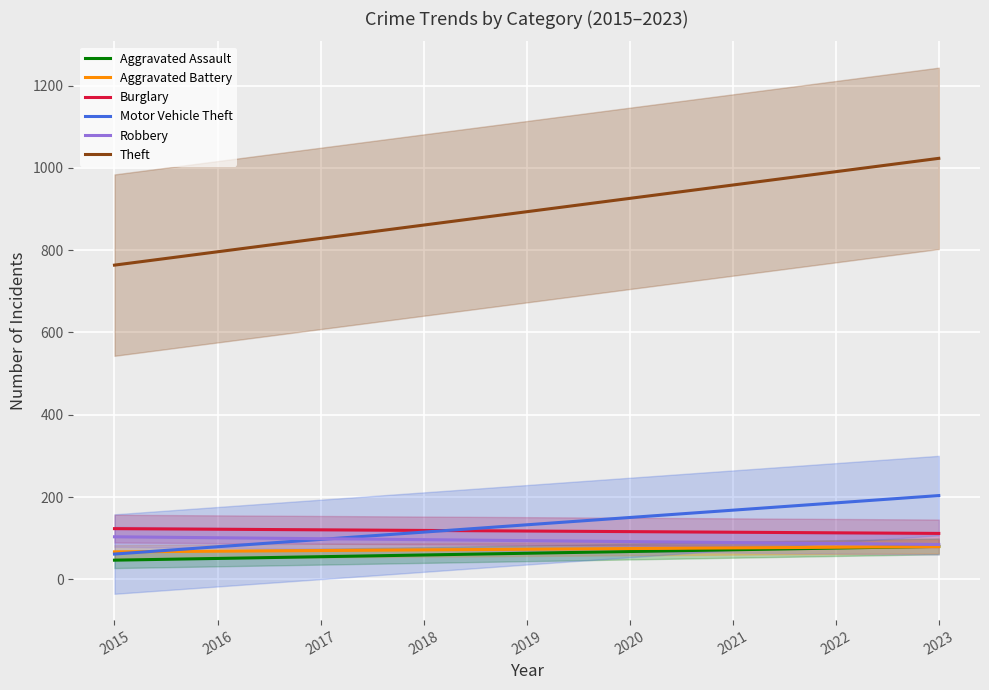

True or false: Burglary and Aggravated Battery cross at least once.

False